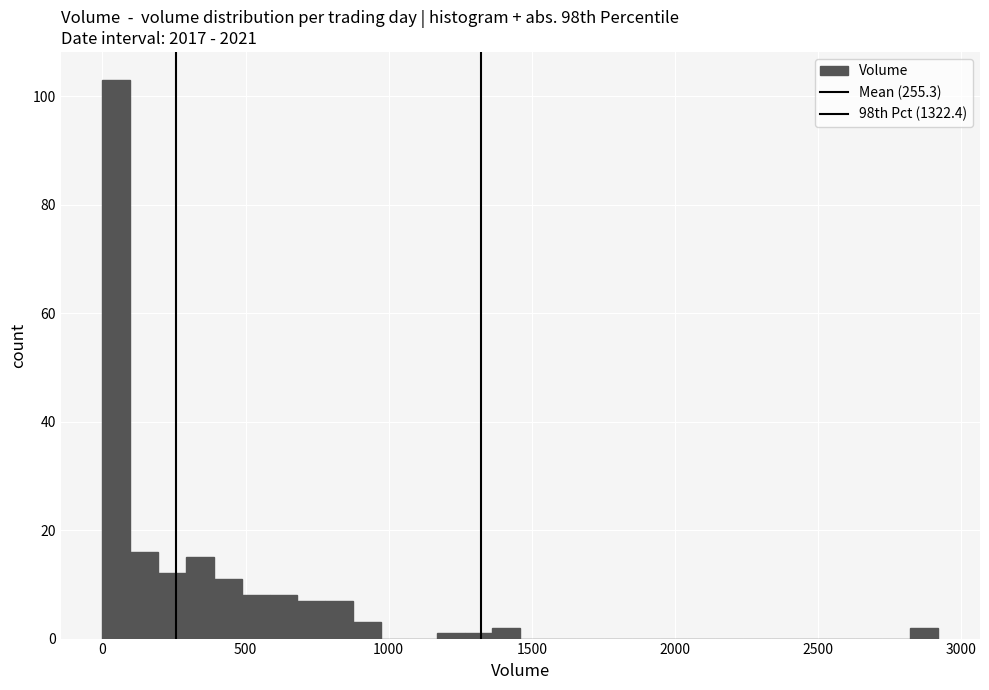

Around what value on the x-axis is the tallest bar? Give the approximate position of its centre, as read against the axis.

50